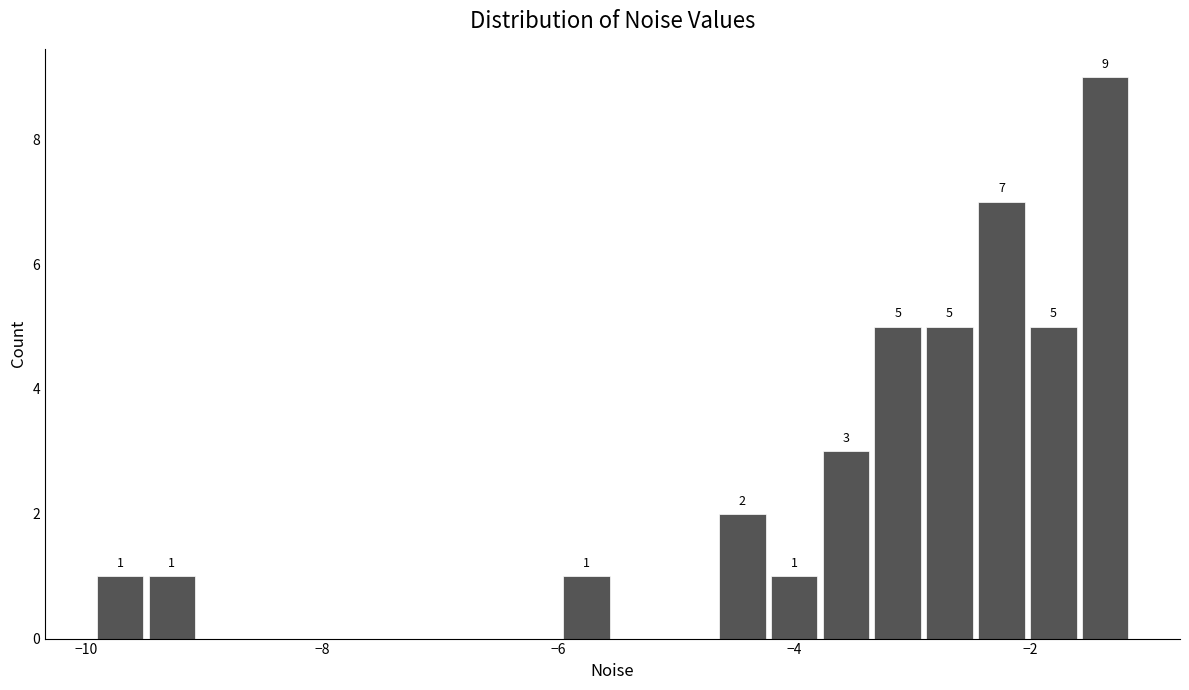

Around what value on the x-axis is the tallest bar? Give the approximate position of its centre, as read against the axis.

-1.4